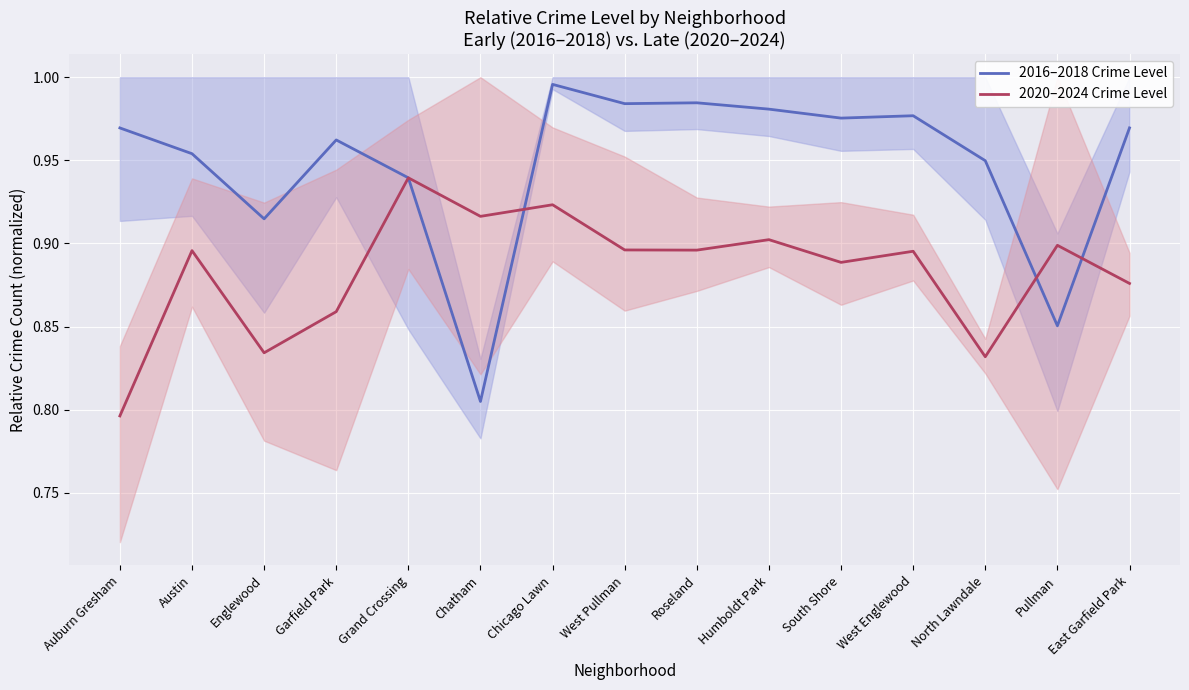

True or false: 2020–2024 Crime Level and 2016–2018 Crime Level cross at least once.

True